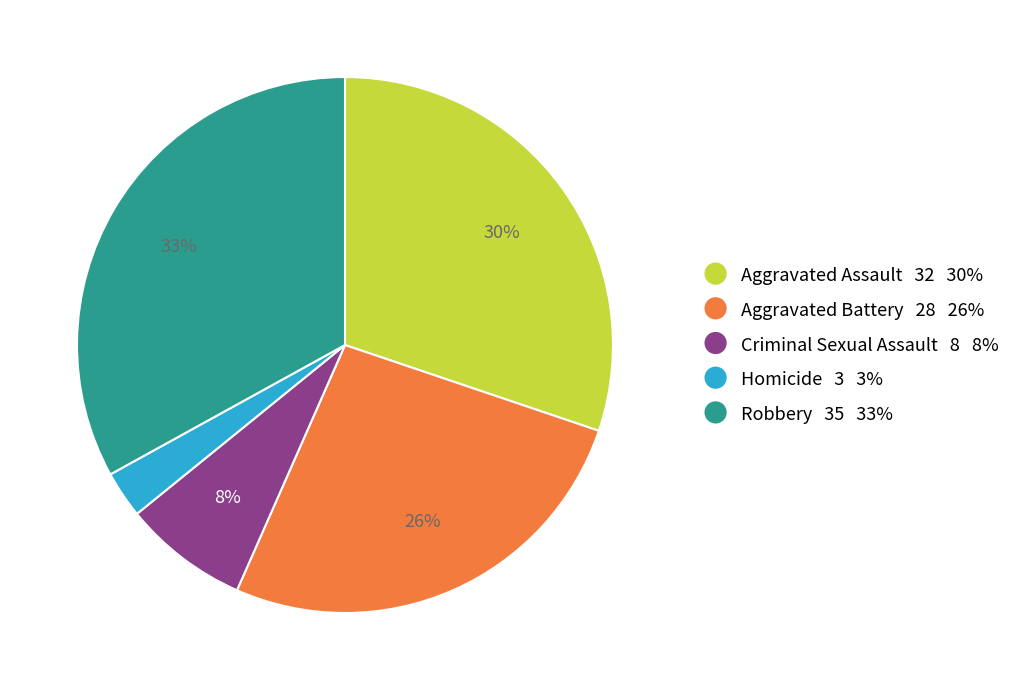

The Aggravated Battery slice represents 26% of the pie. True or false?

True